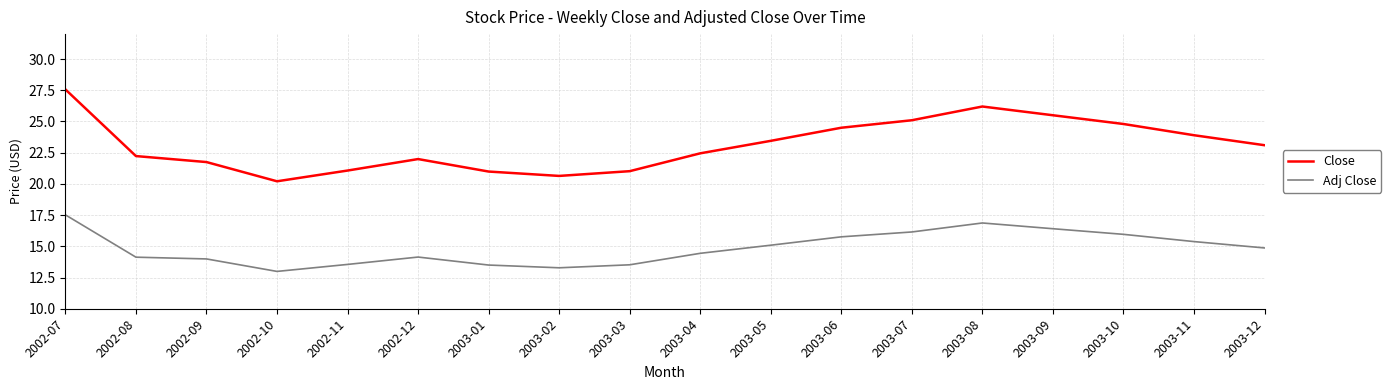

What position from the right is 2003-06?

7